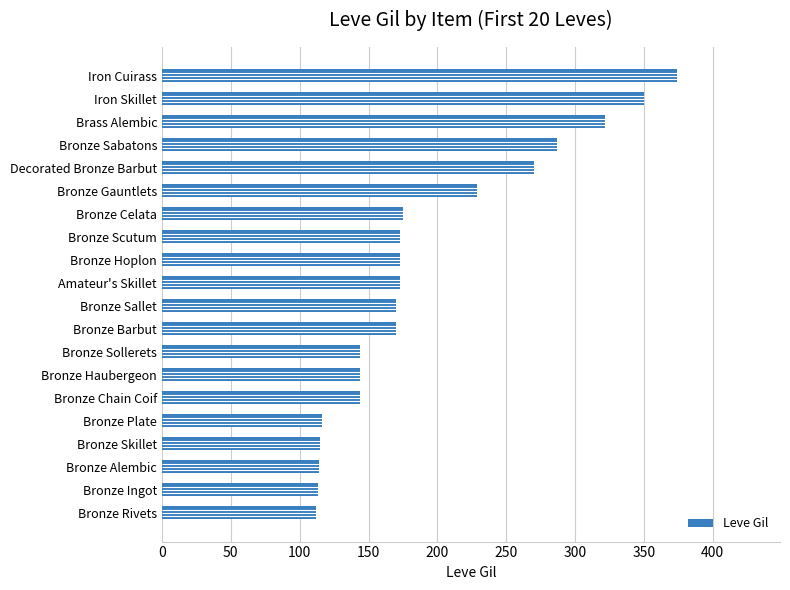

Are the bars horizontal?

Yes